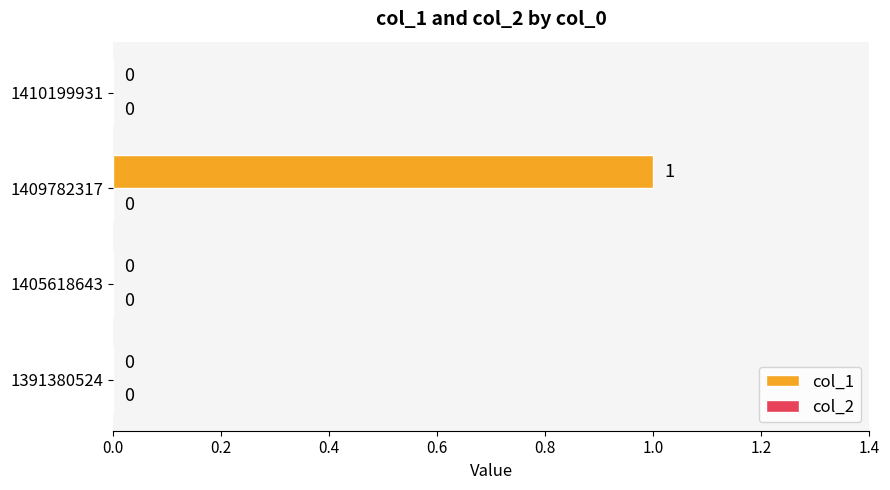

What is the greatest value displayed?

1